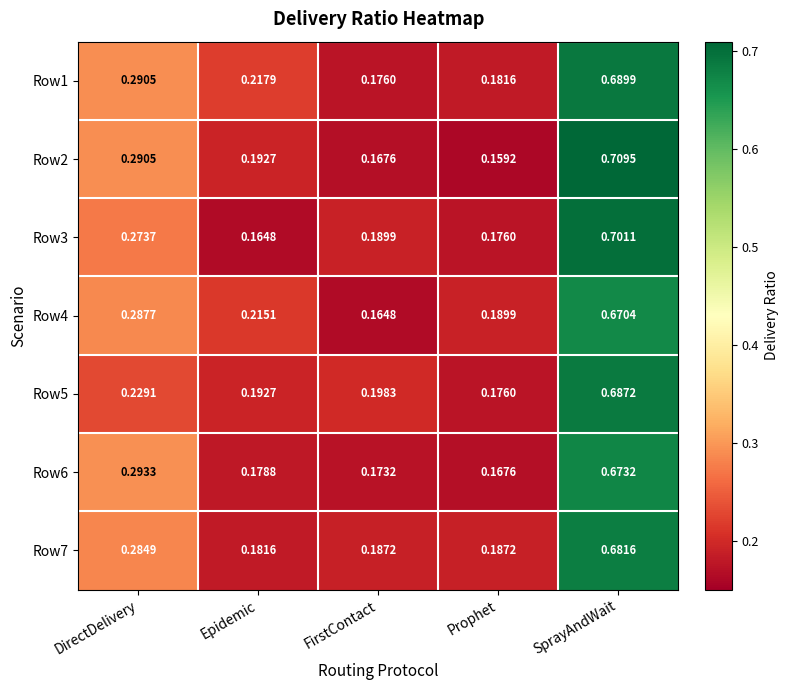

Count the number of data series in this chart.

7